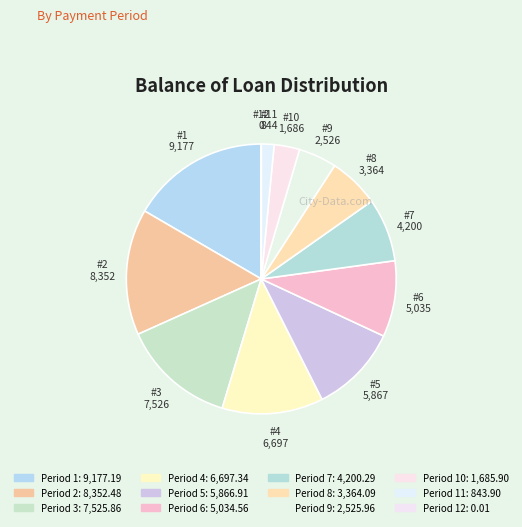

How many slices are in this pie chart?

12